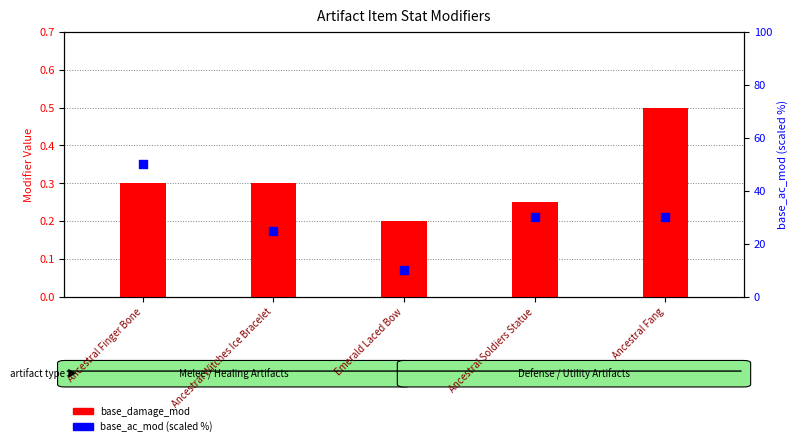

At how many categories does at least one series exceed 13?

4